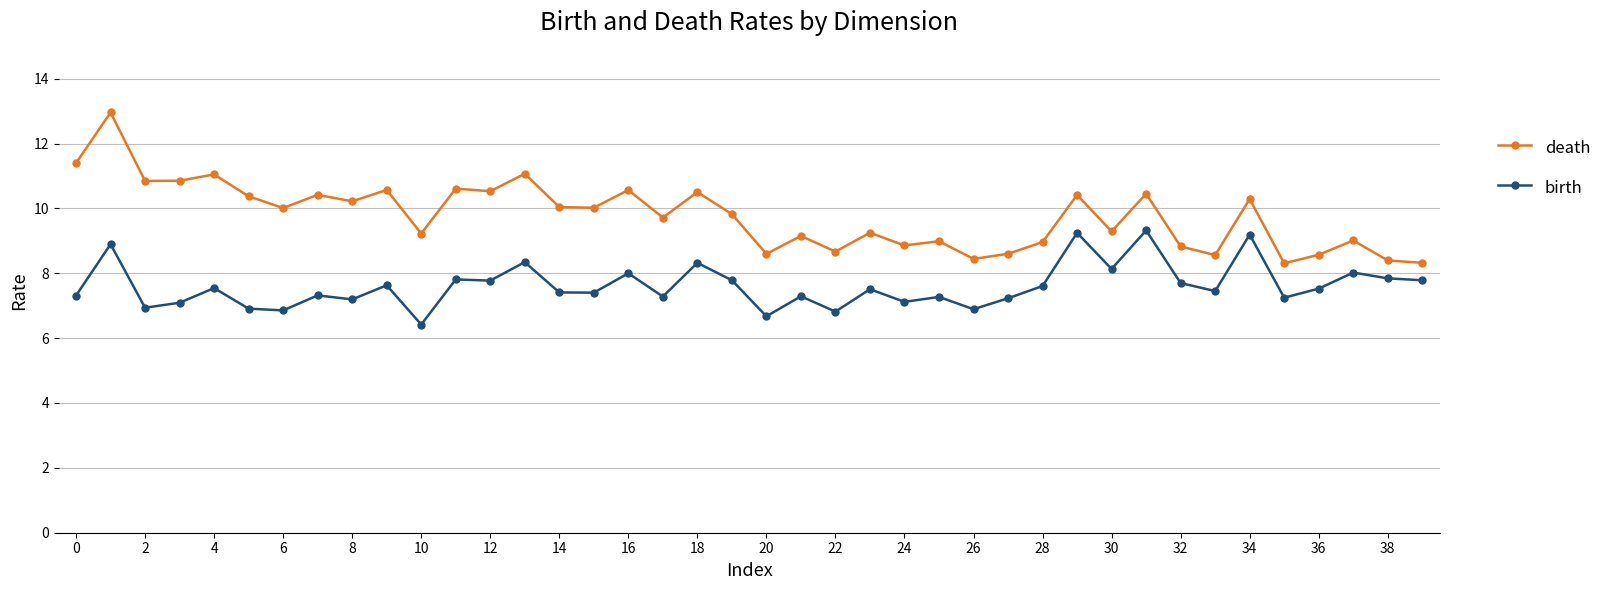

Rank the series by their maximum value, from lowest to highest.

birth, death